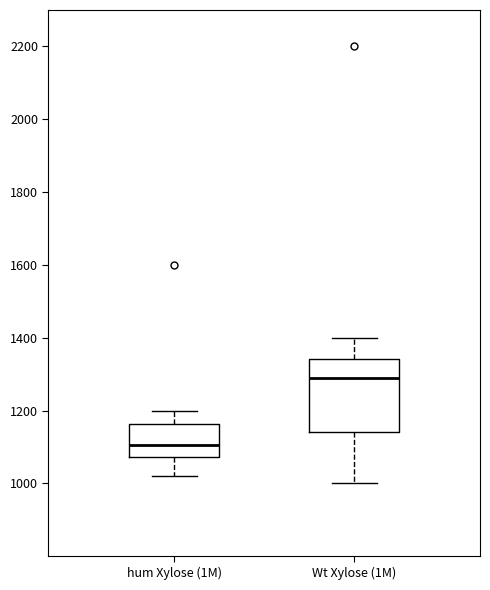

Reading left to right, transcribe this box plot: for each box, give where its median line is, the range the box spans, and where its two whiskers end, as read against the y-axis. The values are not printed on the chart, so give them approximately, as read against the axis.

hum Xylose (1M): median 1100, box 1080 to 1160, whiskers 1020 to 1200
Wt Xylose (1M): median 1300, box 1140 to 1340, whiskers 1000 to 1400